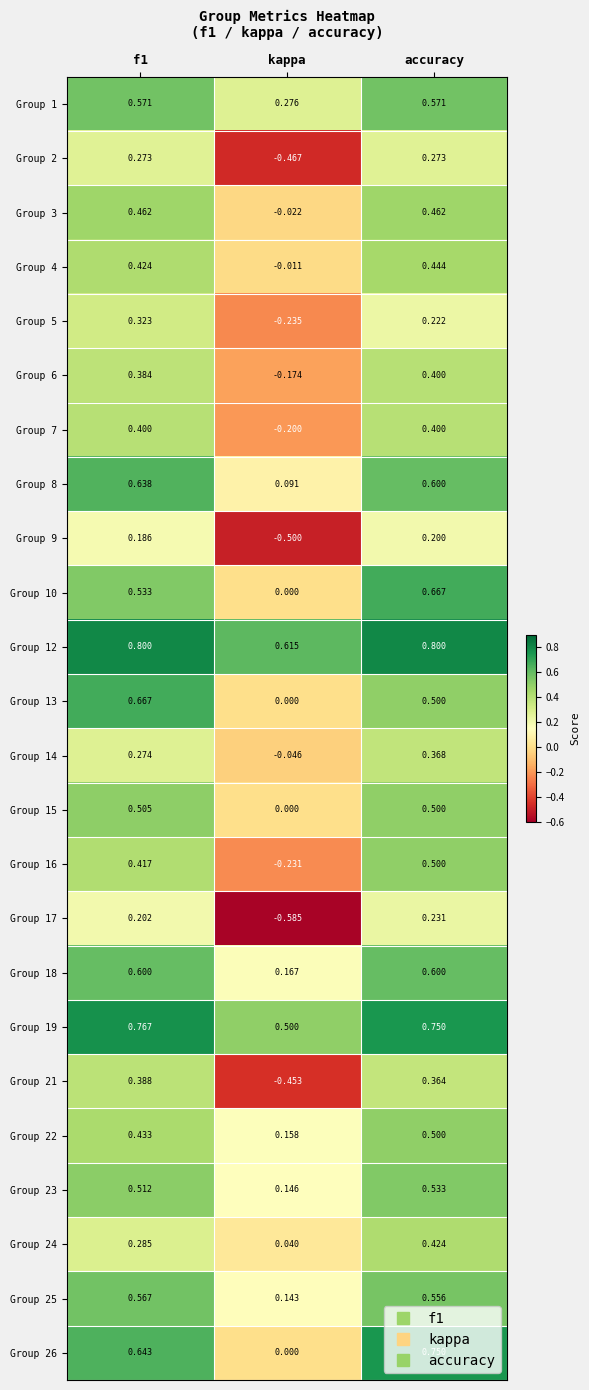

Where is Group 14 nearest to the value 0?

kappa